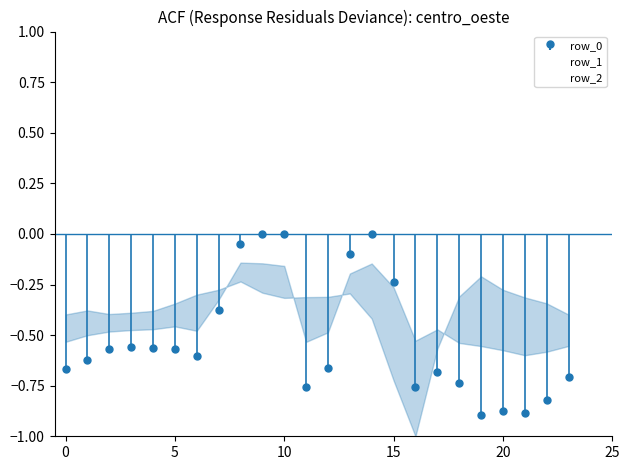

Which series has the largest range (max minus min)?

row_0